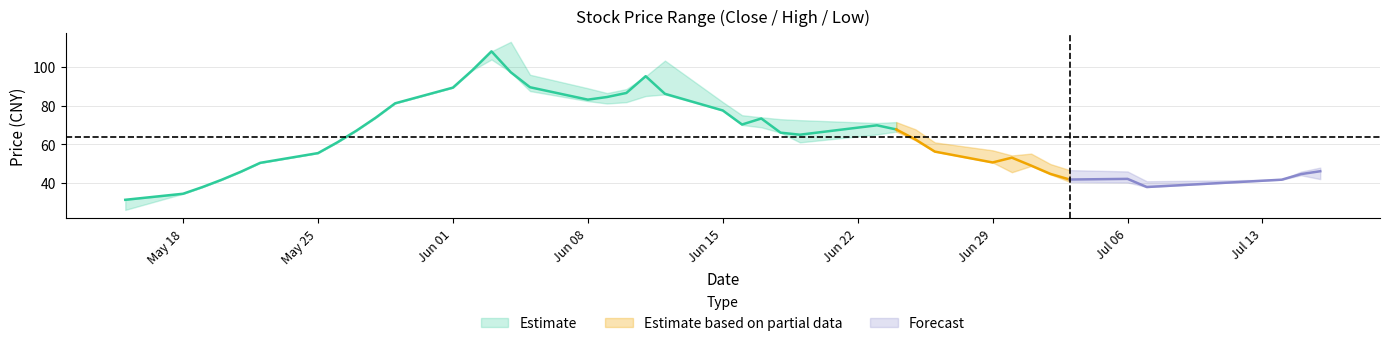

What is the average value of the low series?

62.4